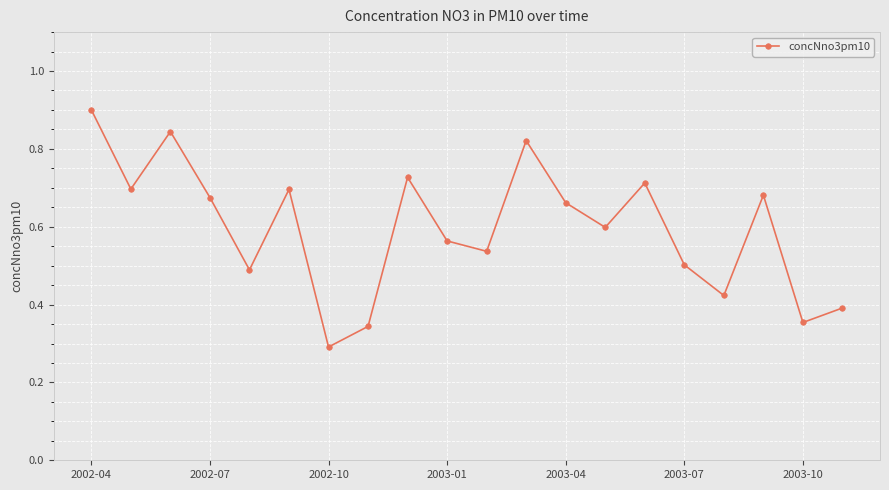

How many values are between 0 and 1?

20